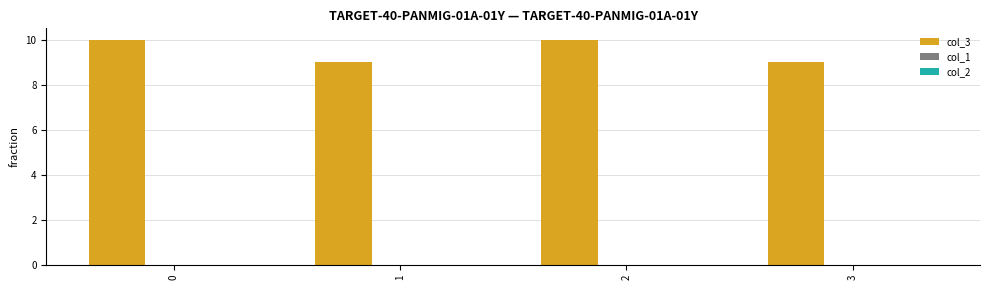

Is it true that the value at 3 is 9?

True